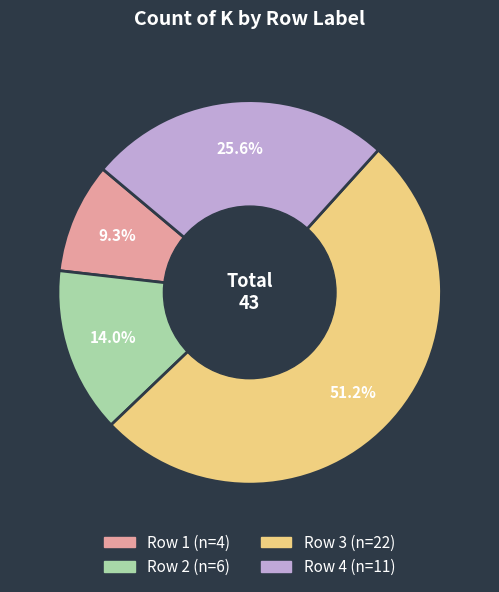

Does any single category account for the majority?

Yes